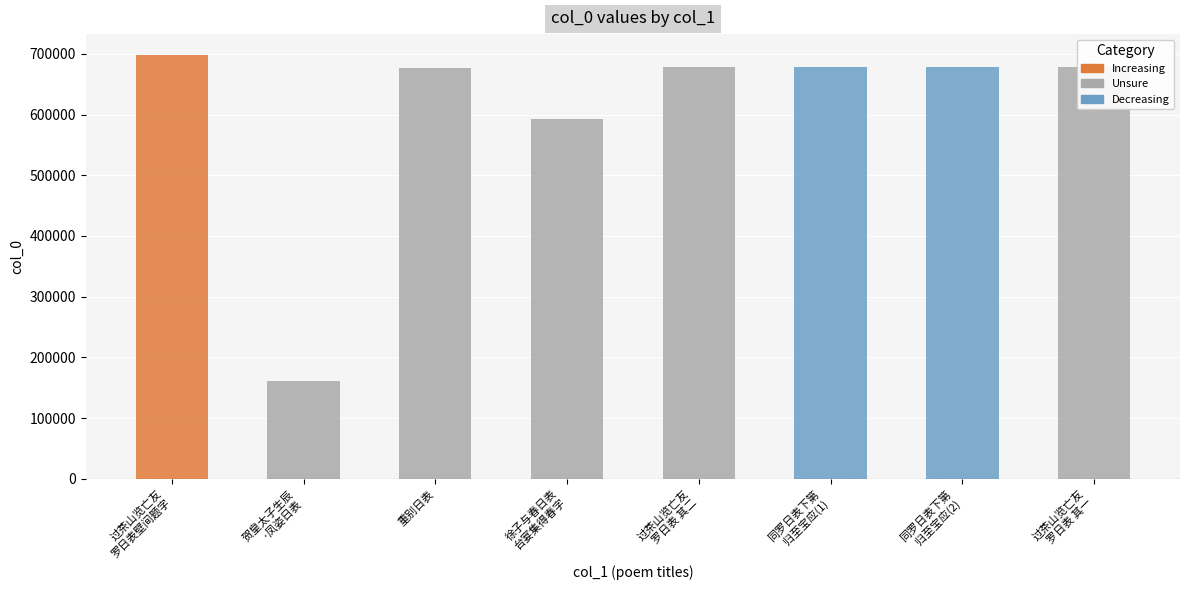

What is the label of the 8th bar from the right?

过茶山览亡友
罗日表壁间题字